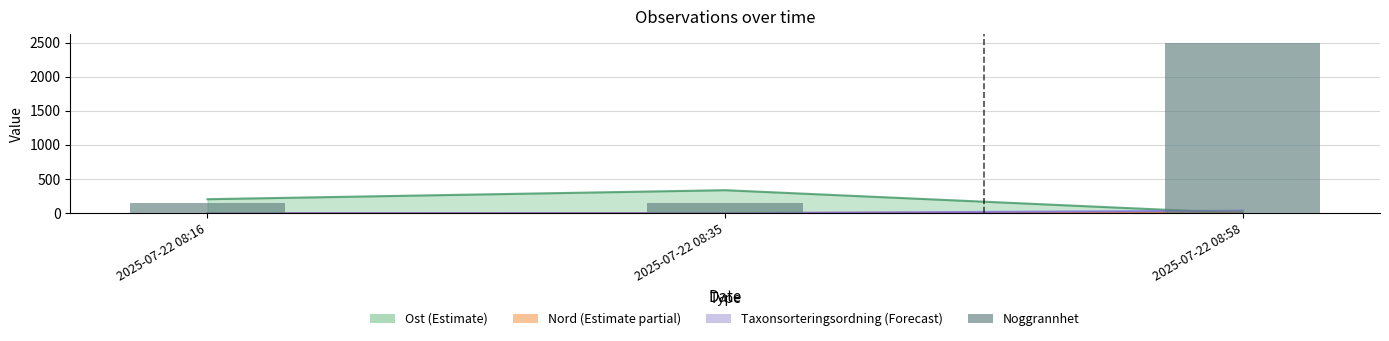

The value at 2025-07-22 08:58 is 1154. True or false?

False